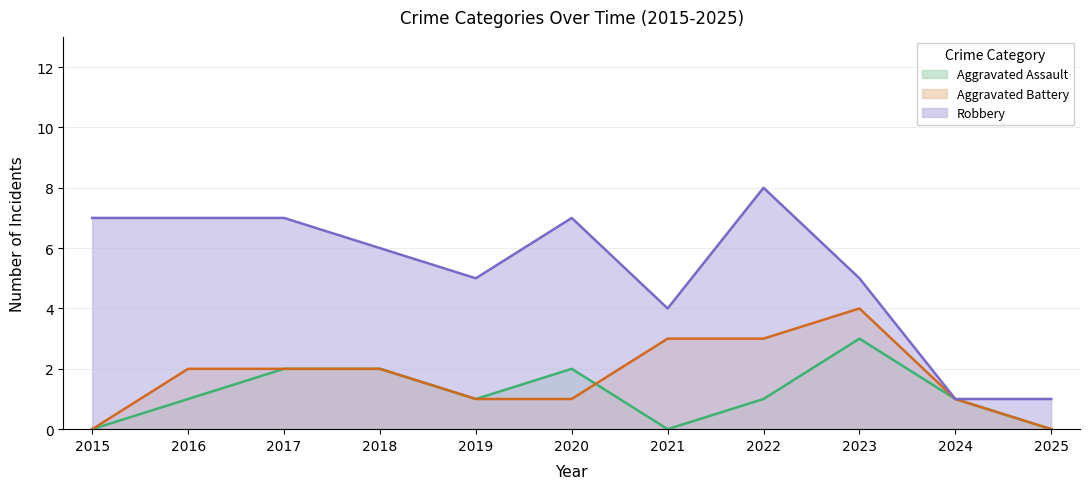

Which series has the largest total across all categories?

Robbery